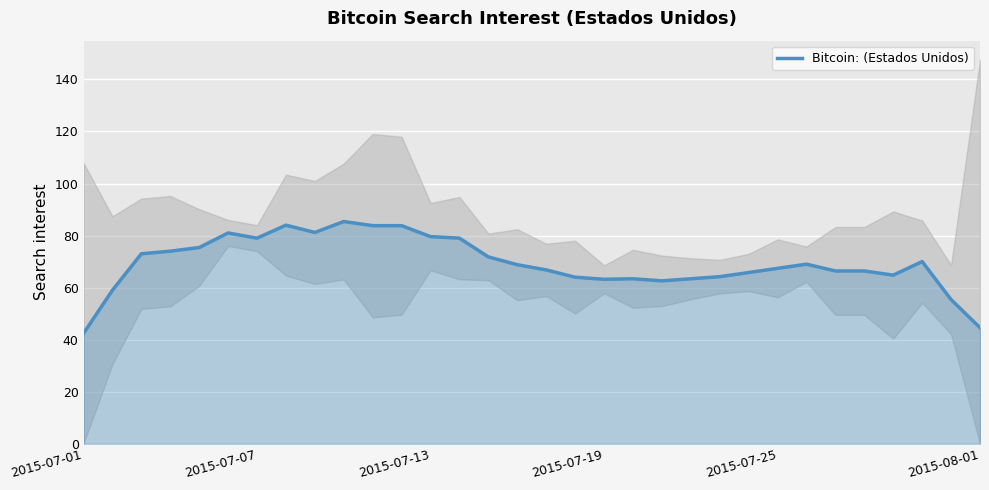

The Bitcoin: (Estados Unidos) series shows 92.7 at 2015-07-19. True or false?

False